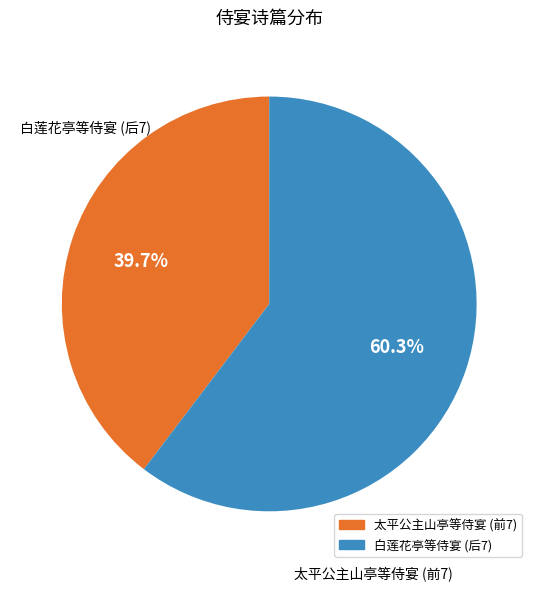

Is there any slice that represents more than half of the pie?

Yes